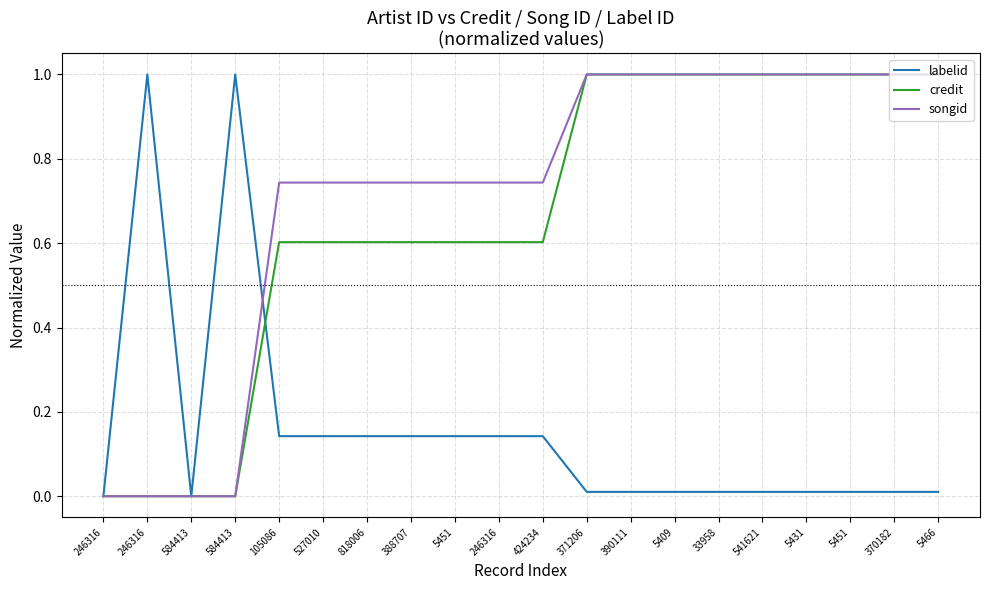

Read the labelid value at 584413.

1.0